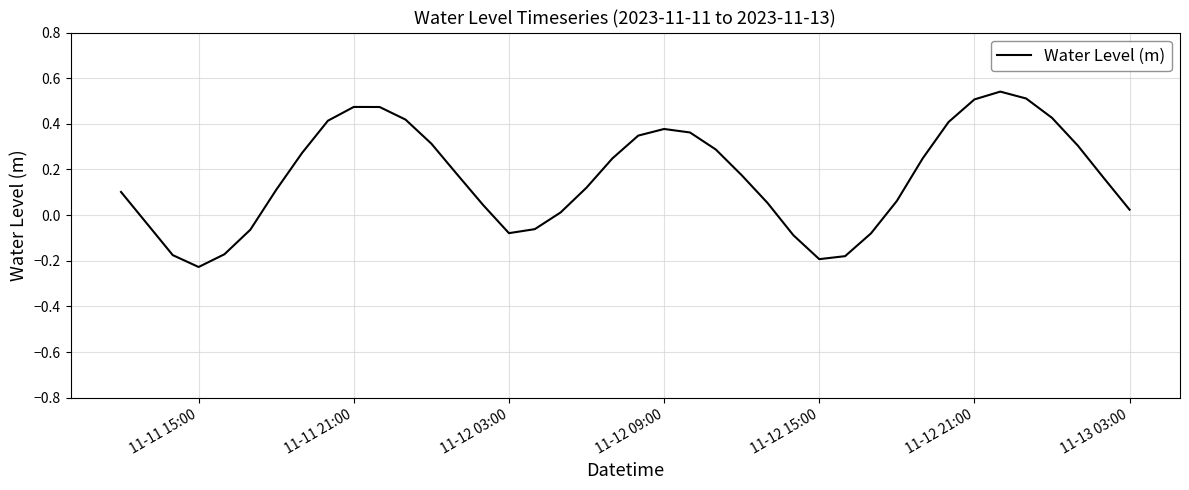

What is the difference between the maximum and minimum values?

0.8